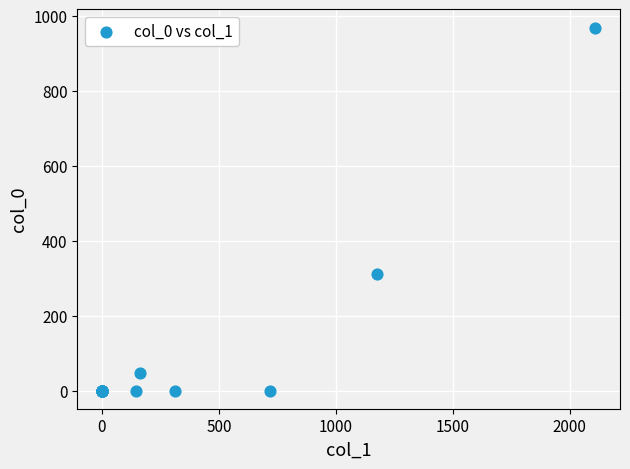

What Y value in the scatter plot is closest to 484?

312.5